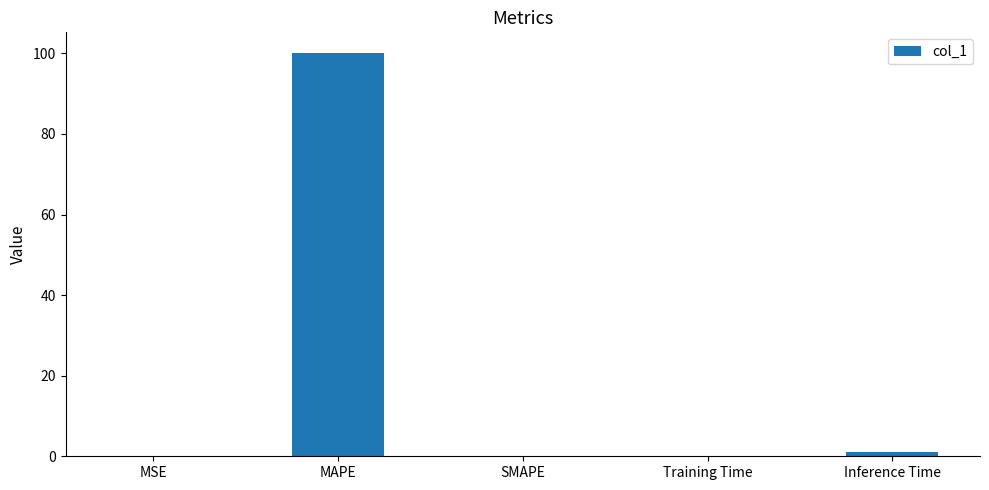

True or false: the data shows 0.0 at SMAPE.

True